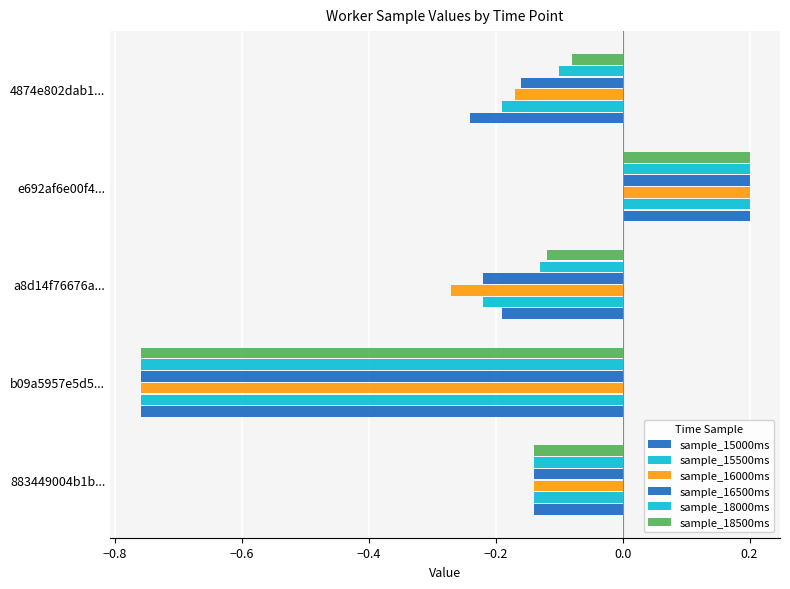

How many sample_16500ms values are between 0 and 1?

1